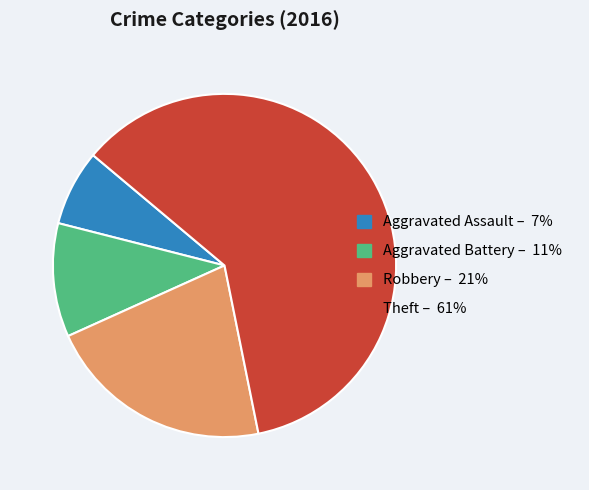

The Robbery slice represents 21% of the pie. True or false?

True